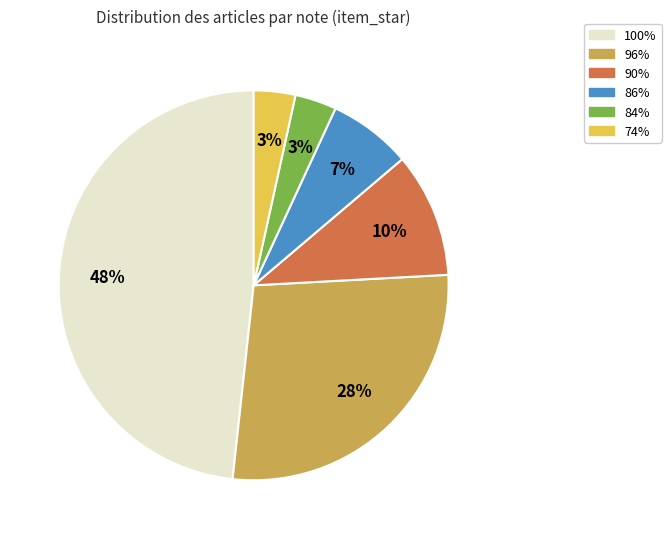

Is 74% the majority of the pie?

No